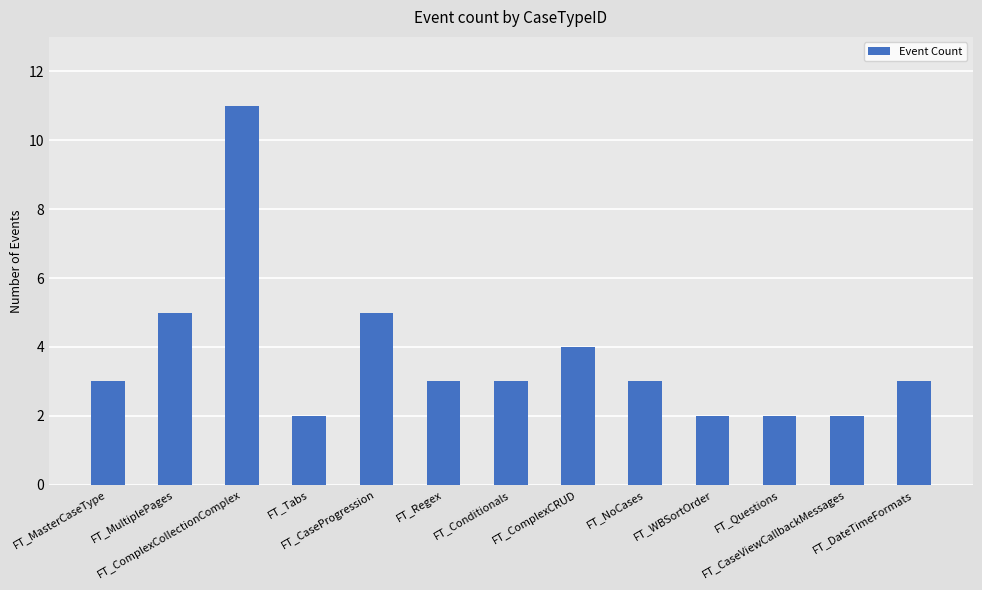

What is the value of the 6th bar from the left?

3